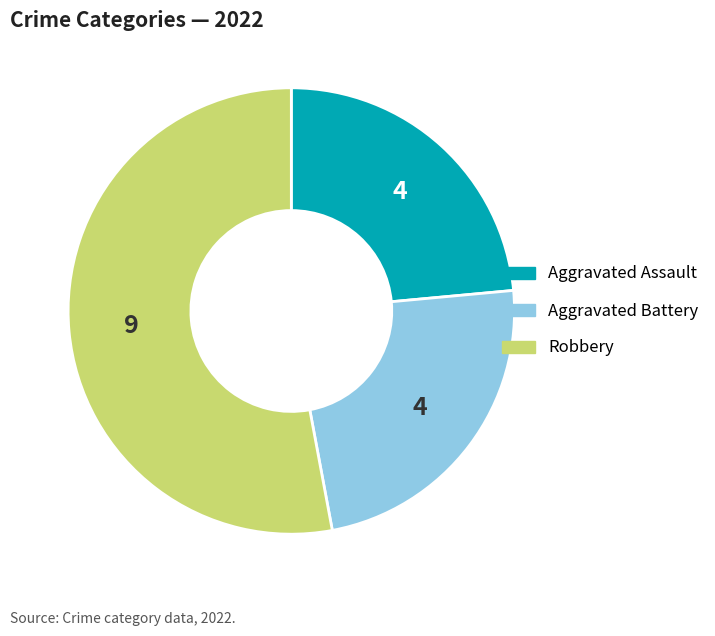

How many slices are in this pie chart?

3